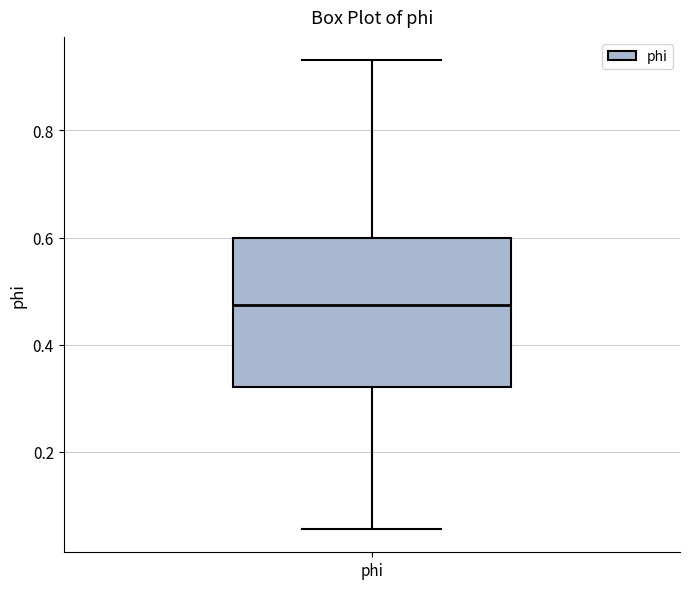

Read this box plot against the y-axis: the position of the median line, the range covered by the box, and the ends of both whiskers. The values are not printed on the chart, so give them approximately, as read against the axis.

median 0.48, box 0.32 to 0.60, whiskers 0.06 to 0.94